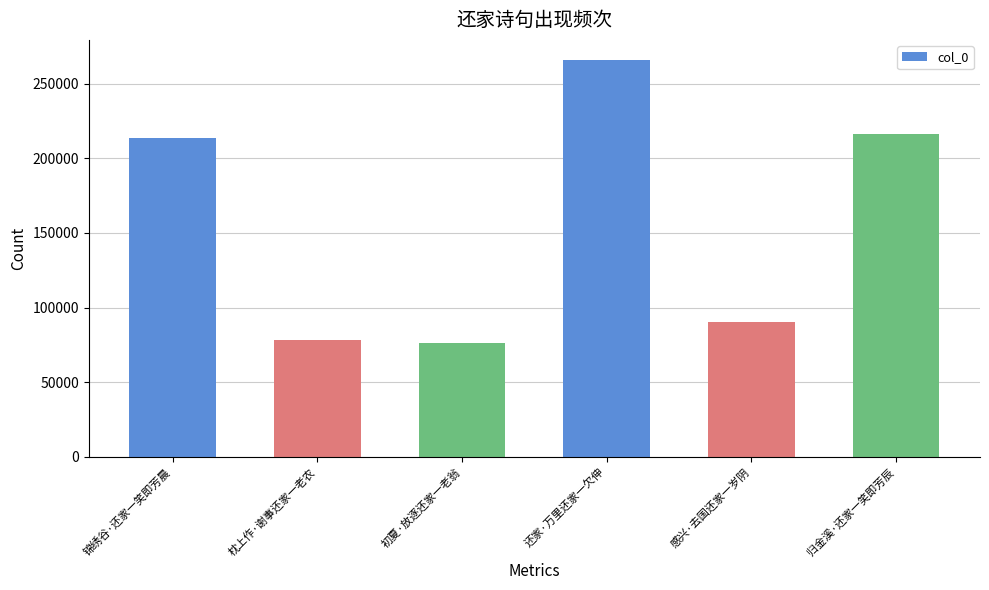

Approximately how many times larger is the value at 还家·万里还家一欠伸 compared to 感兴·去国还家一岁阴?

2.9